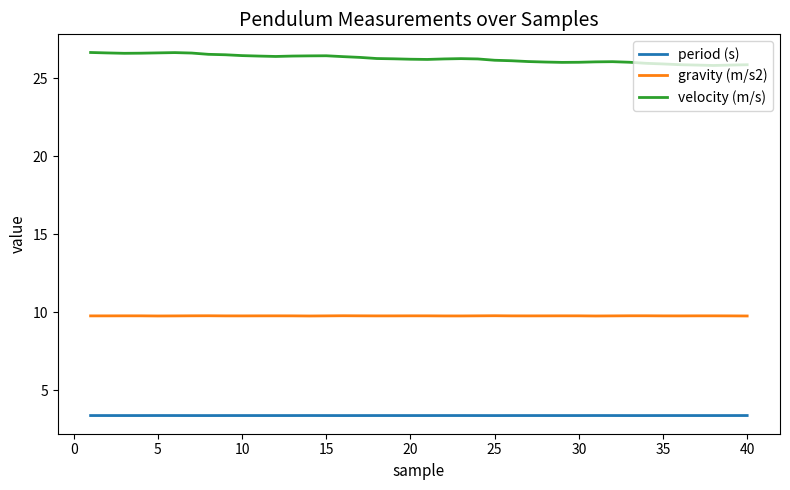

What is the minimum value for gravity (m/s2)?

9.8